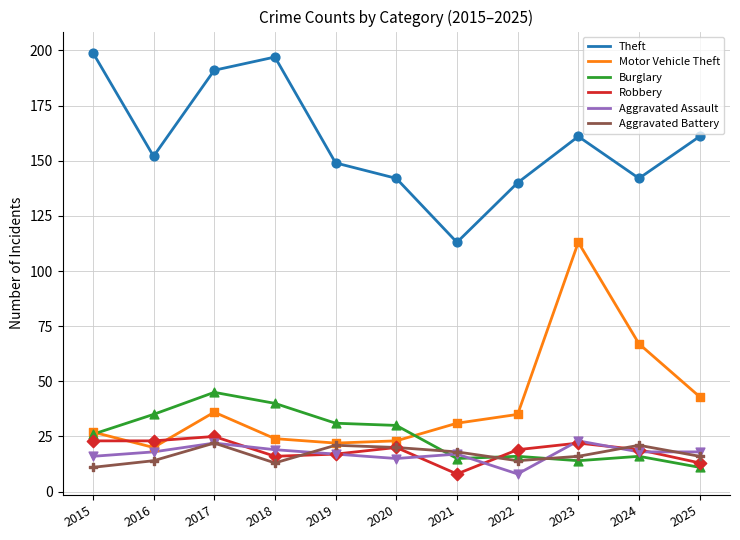

Which series changed the most between 2018 and 2021?

Theft